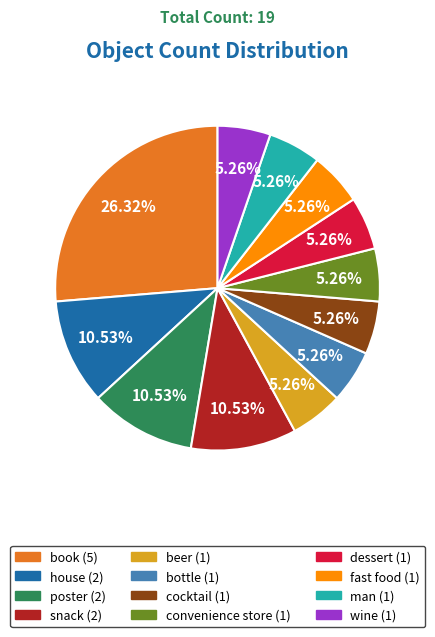

To the nearest percent, what portion does poster represent?

11%